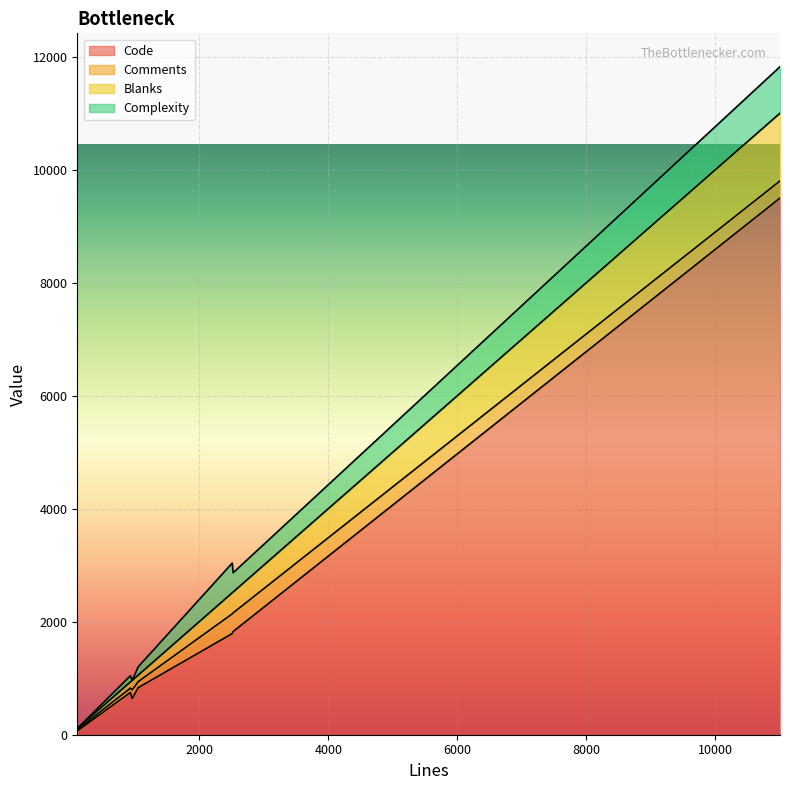

Where is Complexity nearest to the value 410?

2526